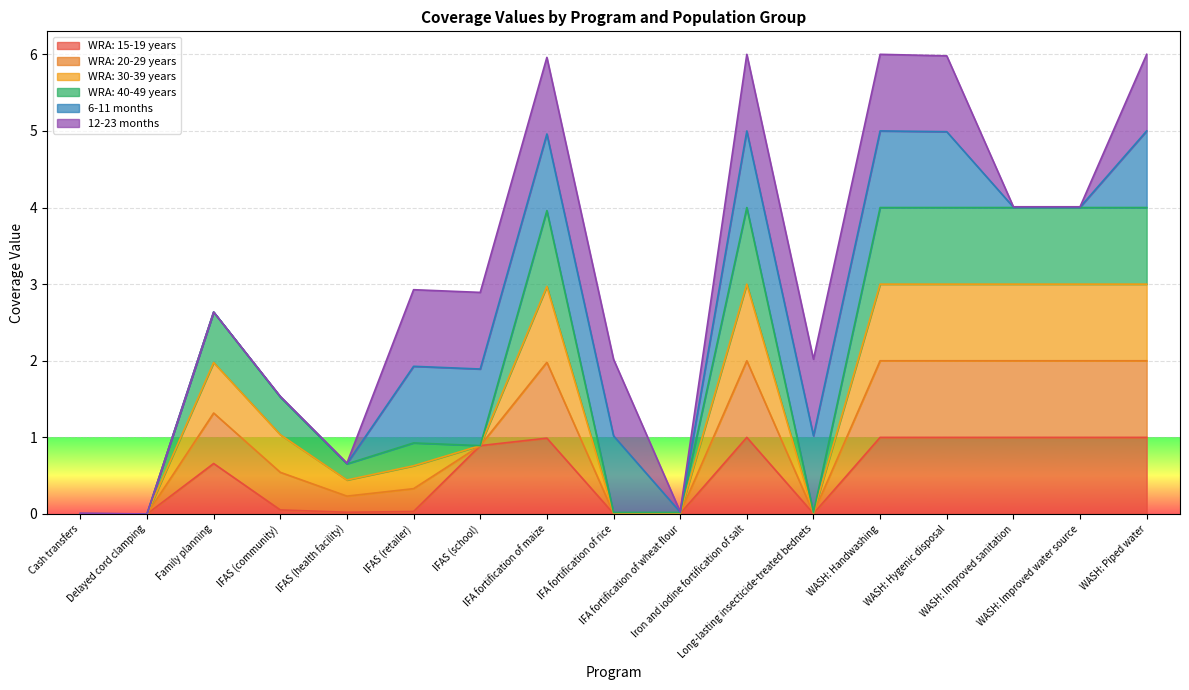

What position from the left is IFA fortification of wheat flour?

10